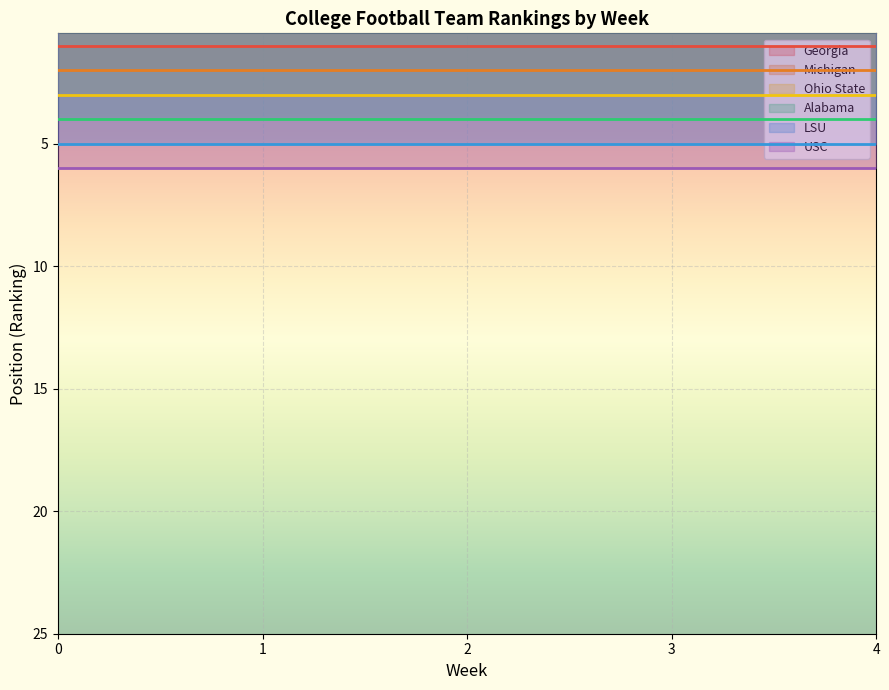

Rank the series by their average value, from highest to lowest.

USC, LSU, Alabama, Ohio State, Michigan, Georgia